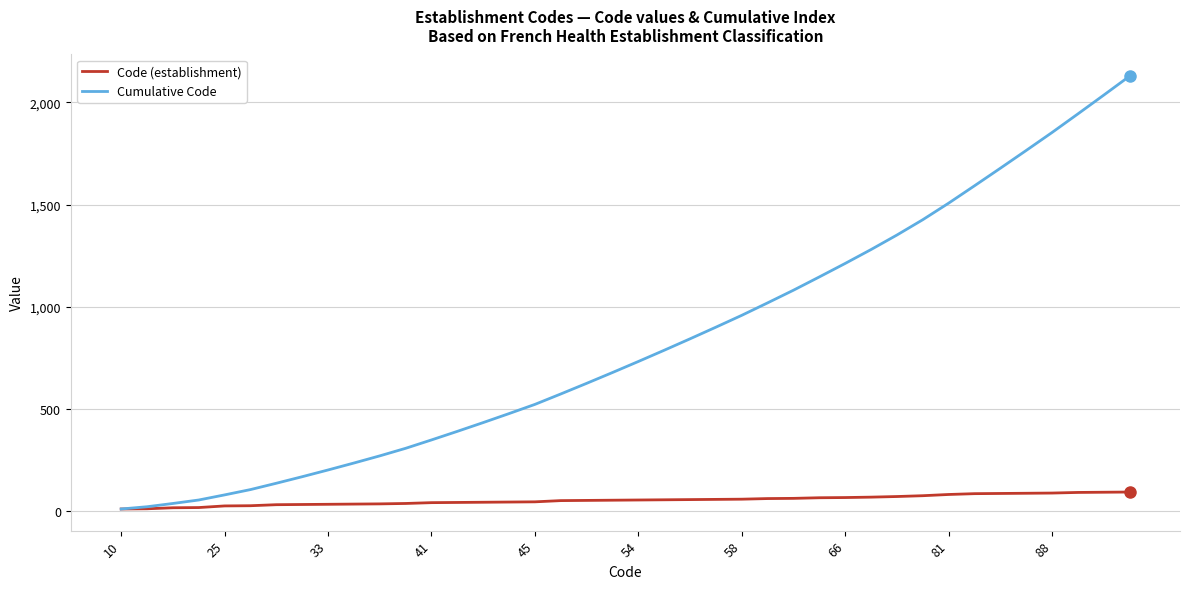

What is the maximum value for Code (establishment)?

93